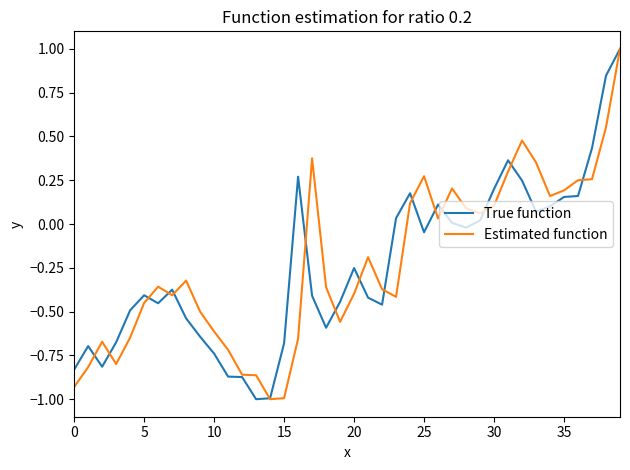

What is the maximum value for Estimated function?

1.0